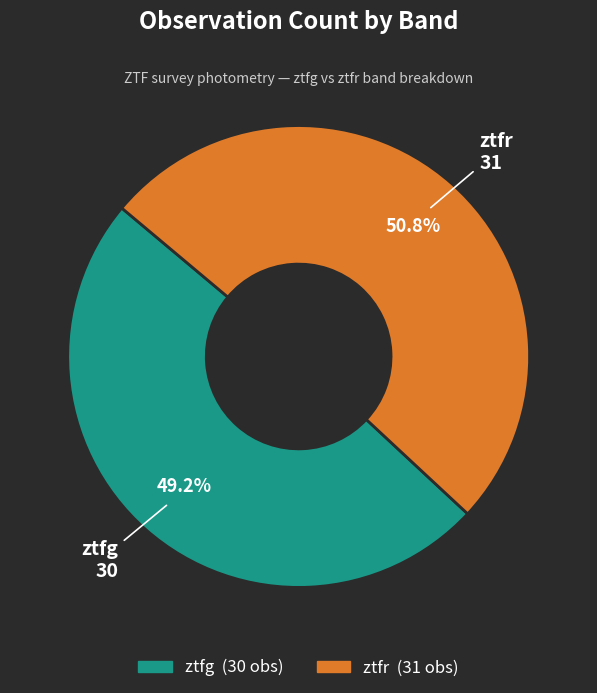

To the nearest percent, what is the difference between the largest and smallest slice percentages?

2%